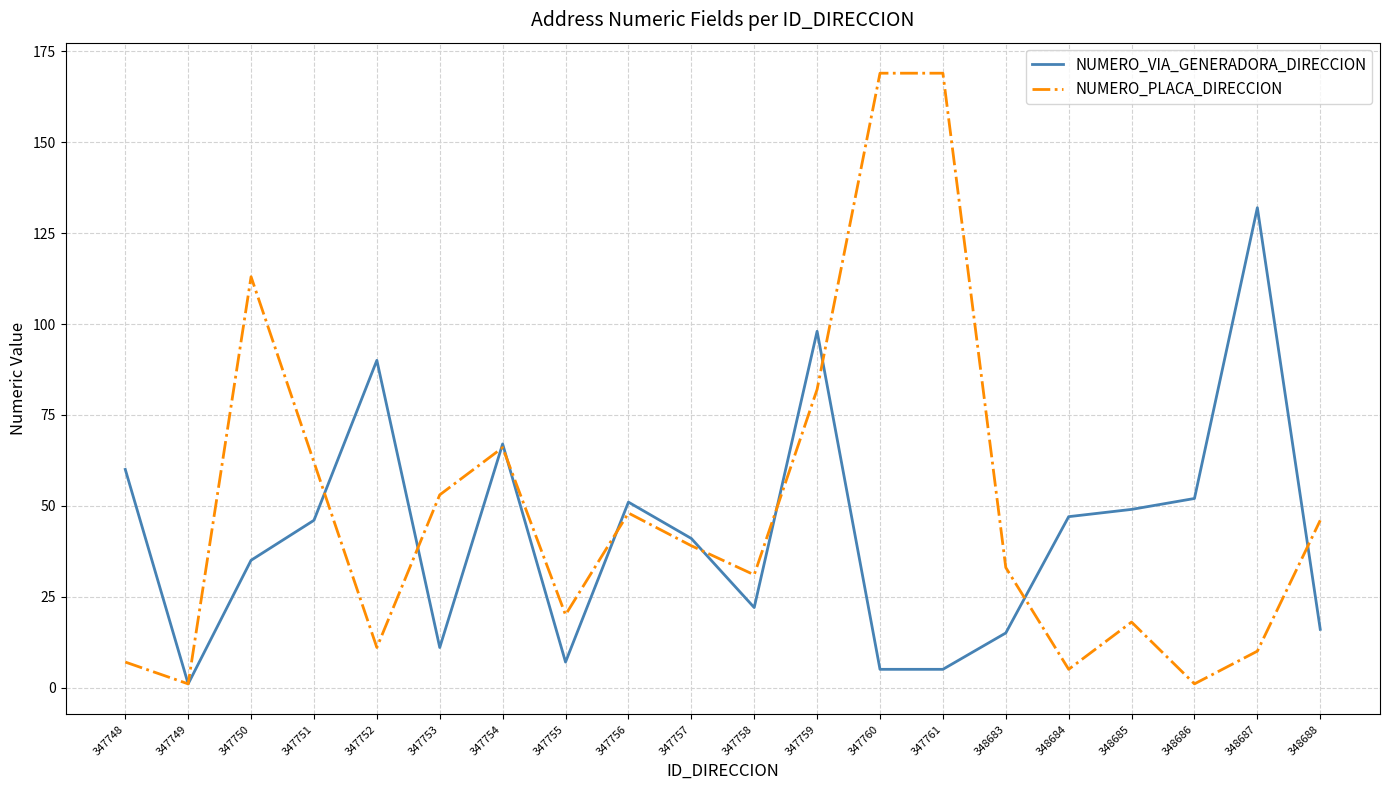

At which label is NUMERO_PLACA_DIRECCION closest to 85?

347759